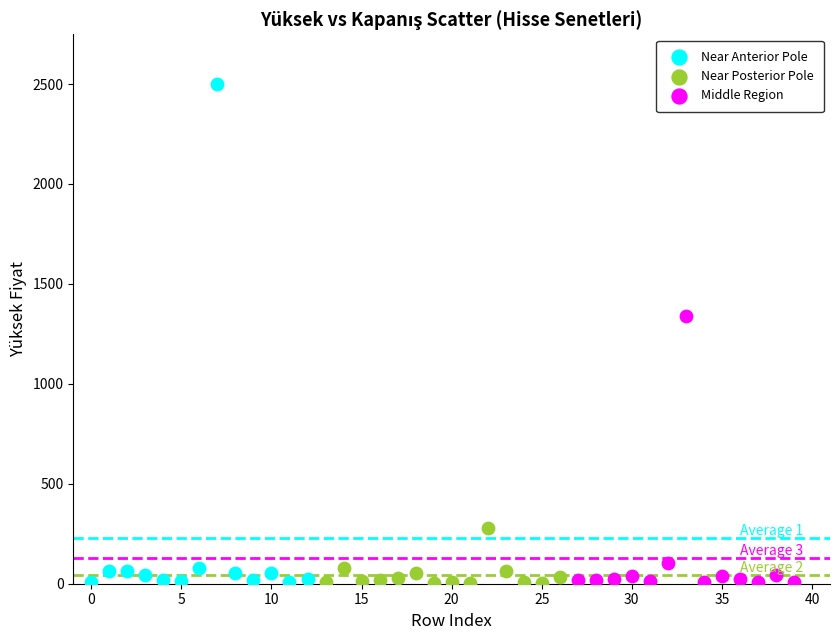

Which series has the largest Y range (max minus min)?

Near Anterior Pole